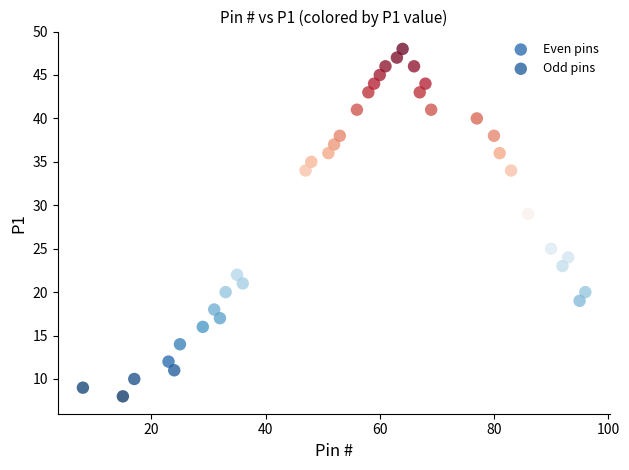

Which series reaches the minimum Y coordinate?

Even pins